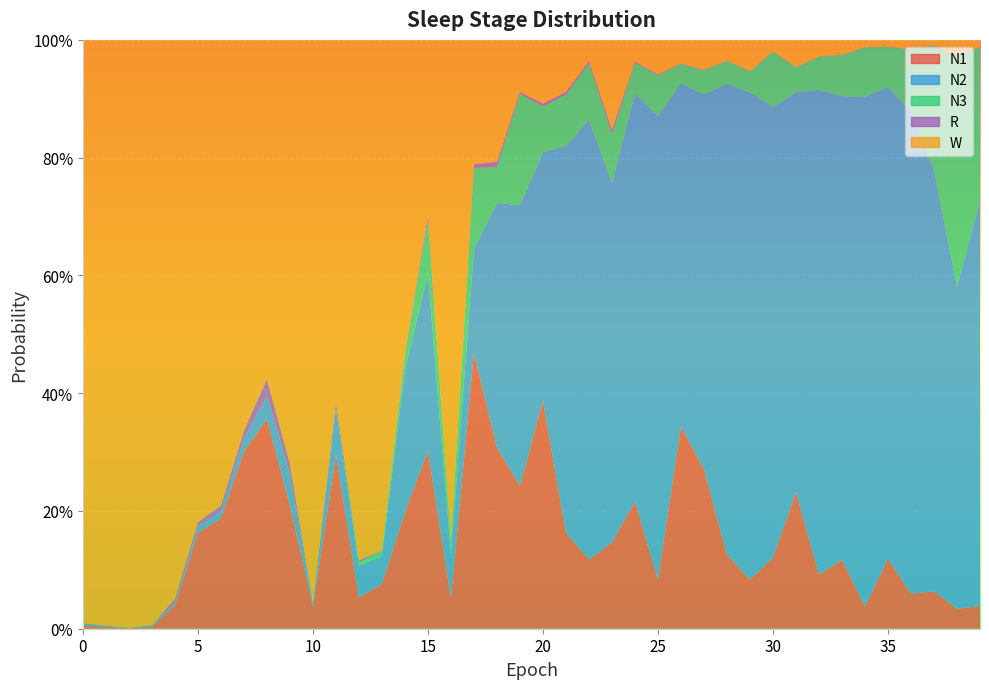

Reading right to left, list all the values displayed in this chart.

N1: 0.0	0.0	0.1	0.1	0.1	0.0	0.1	0.1	0.2	0.1	0.1	0.1	0.3	0.3	0.1	0.2	0.1	0.1	0.2	0.4	0.2	0.3	0.5	0.1	0.3	0.2	0.1	0.1	0.3	0.0	0.2	0.4	0.3	0.2	0.2	0.0	0.0	0.0	0.0	0.0
N2: 0.7	0.5	0.7	0.8	0.8	0.9	0.8	0.8	0.7	0.8	0.8	0.8	0.6	0.6	0.8	0.7	0.6	0.7	0.7	0.4	0.5	0.4	0.2	0.1	0.3	0.2	0.0	0.1	0.1	0.0	0.1	0.0	0.0	0.0	0.0	0.0	0.0	0.0	0.0	0.0
N3: 0.3	0.4	0.2	0.1	0.1	0.1	0.1	0.1	0.0	0.1	0.0	0.0	0.0	0.0	0.1	0.1	0.1	0.1	0.1	0.1	0.2	0.1	0.1	0.0	0.1	0.0	0.0	0.0	0.0	0.0	0.0	0.0	0.0	0.0	0.0	0.0	0.0	0.0	0.0	0.0
R: 0.0	0.0	0.0	0.0	0.0	0.0	0.0	0.0	0.0	0.0	0.0	0.0	0.0	0.0	0.0	0.0	0.0	0.0	0.0	0.0	0.0	0.0	0.0	0.0	0.0	0.0	0.0	0.0	0.0	0.0	0.0	0.0	0.0	0.0	0.0	0.0	0.0	0.0	0.0	0.0
W: 0.0	0.0	0.0	0.0	0.0	0.0	0.0	0.0	0.0	0.0	0.1	0.0	0.1	0.0	0.1	0.0	0.2	0.0	0.1	0.1	0.1	0.2	0.2	0.8	0.3	0.5	0.9	0.9	0.6	1.0	0.7	0.6	0.7	0.8	0.8	0.9	1.0	1.0	1.0	1.0